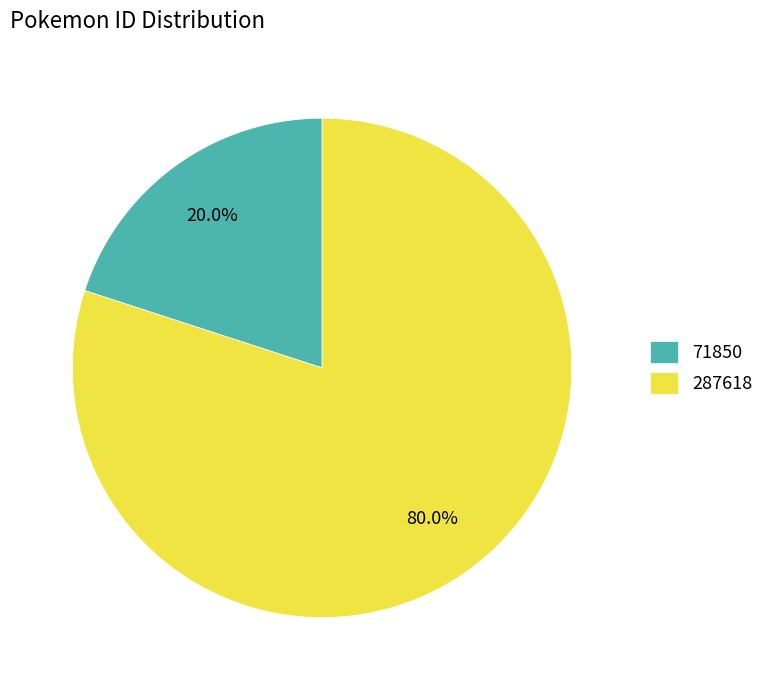

What is the total percentage of 71850 and 287618?

100.0%